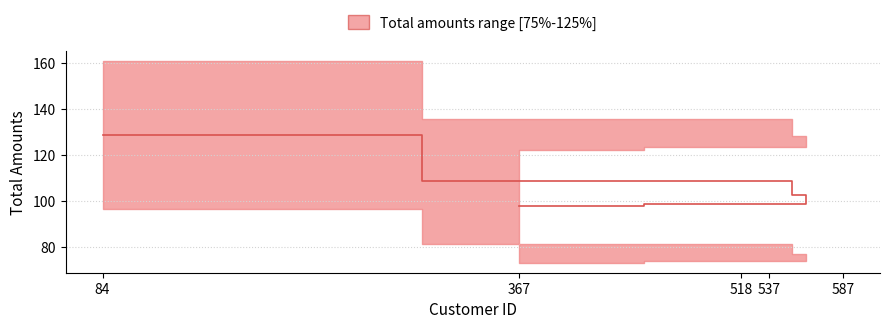

List the labels in order of value, smallest first.

367, 537, 587, 518, 84